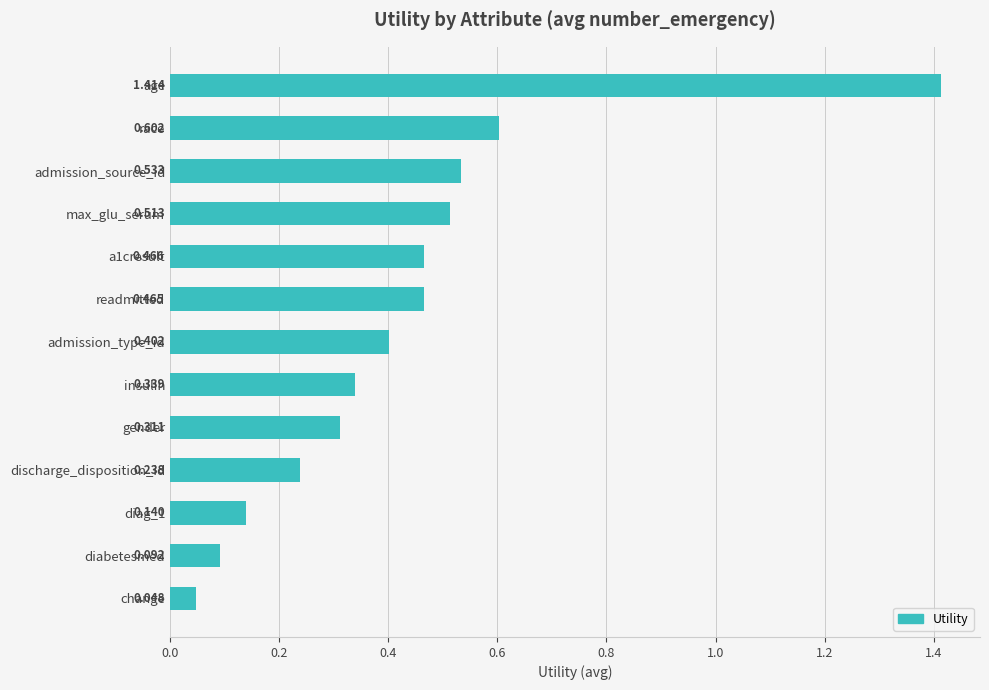

How many series are shown in this chart?

1